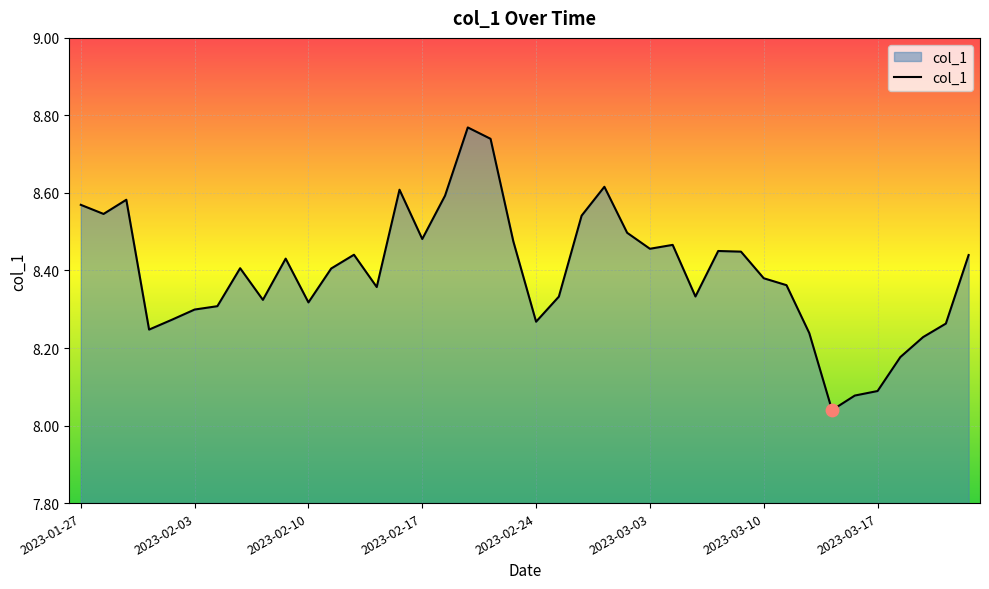

Does the chart have visible grid lines?

Yes